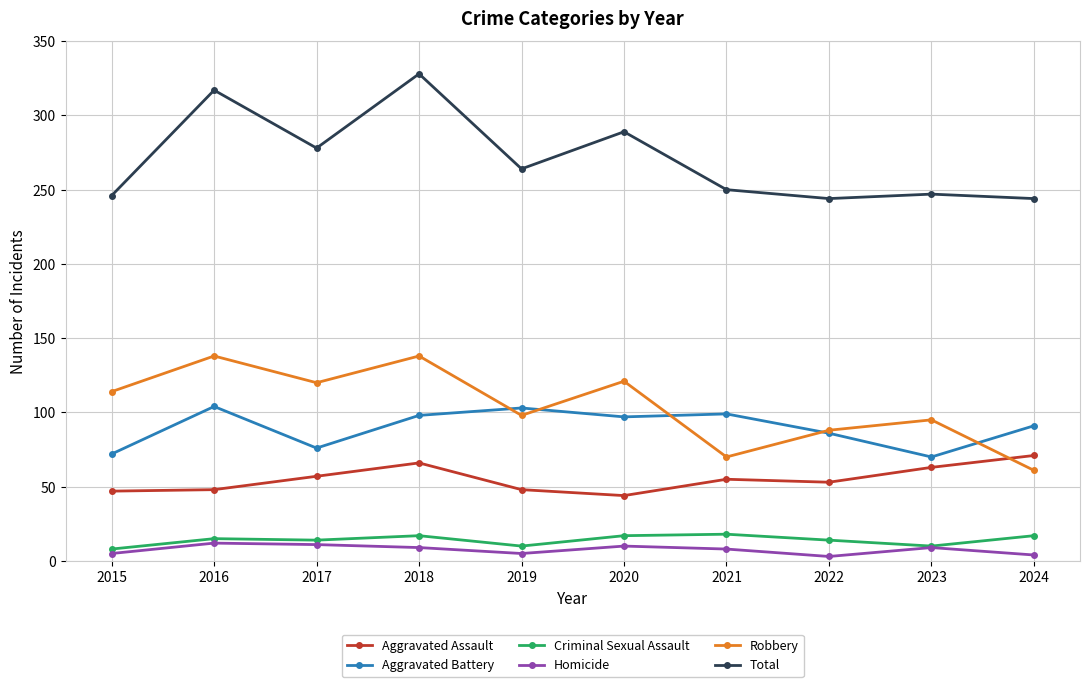

Read the Total value at 2016, to the nearest 10.

320